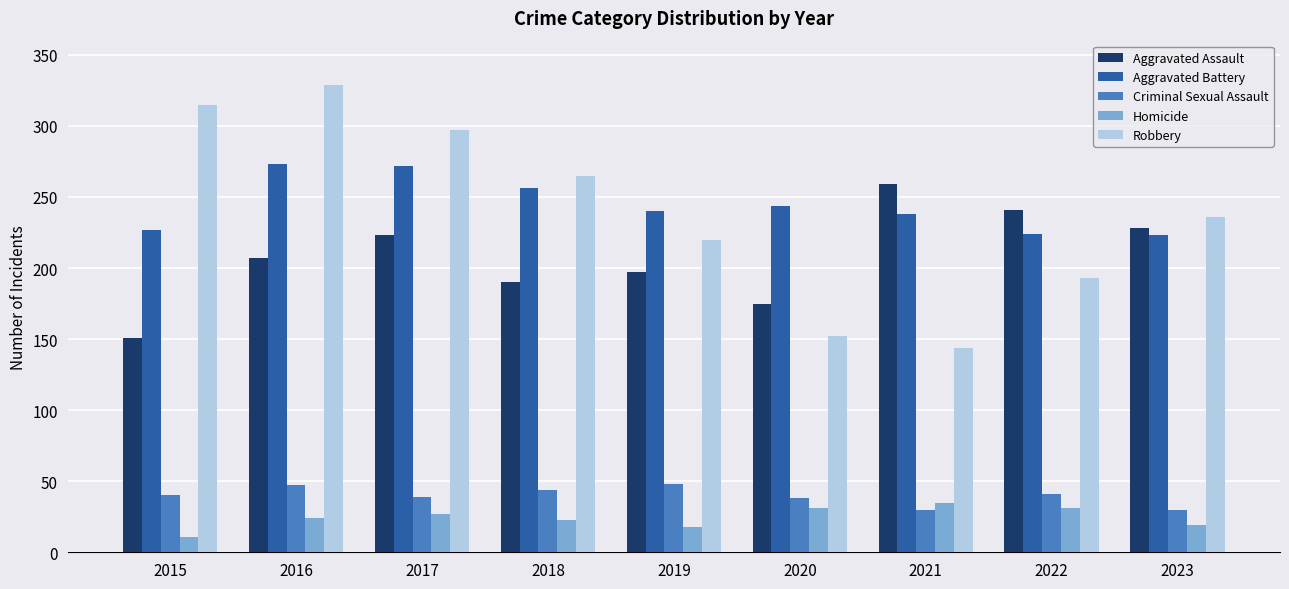

What is the average value of the Robbery series?

239